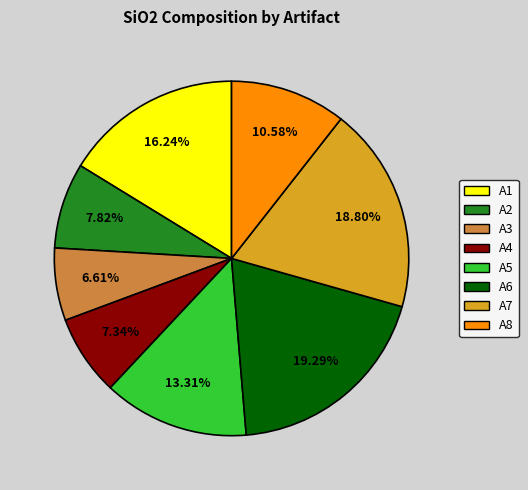

Approximately how many times larger is the value at A5 compared to A4?

1.8